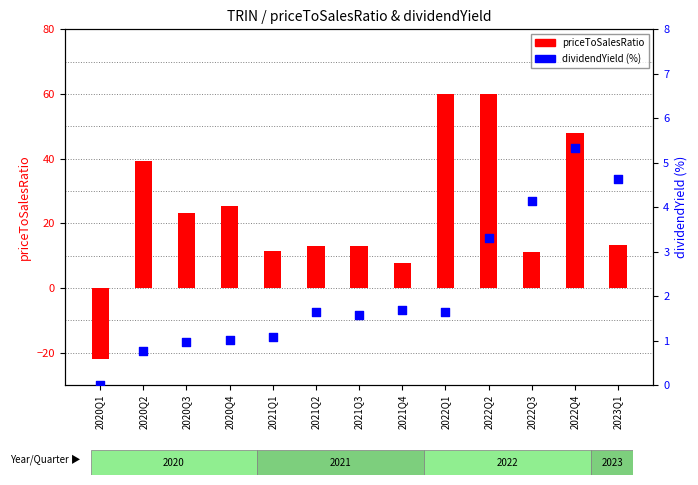

What are all the series names shown in the legend?

priceToSalesRatio, dividendYield (%)